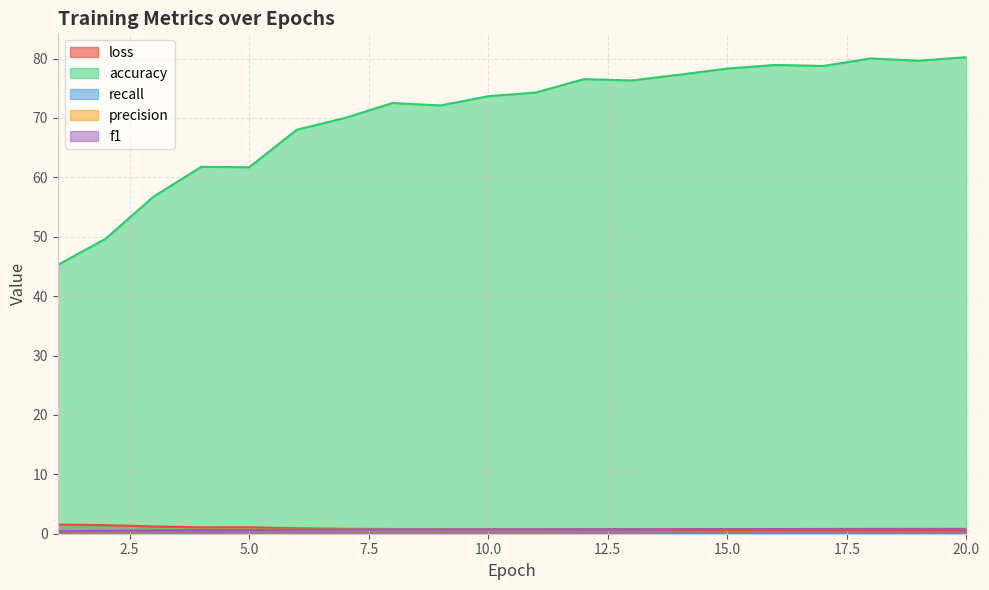

Where is the first local minimum for precision?

13